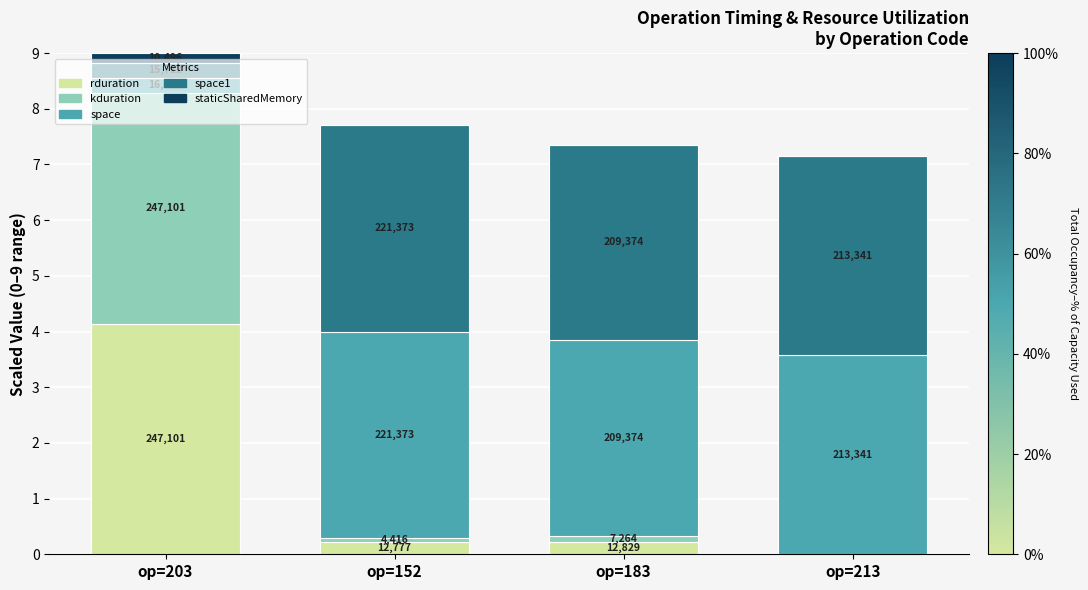

Where does the space series first go above 3?

op=152